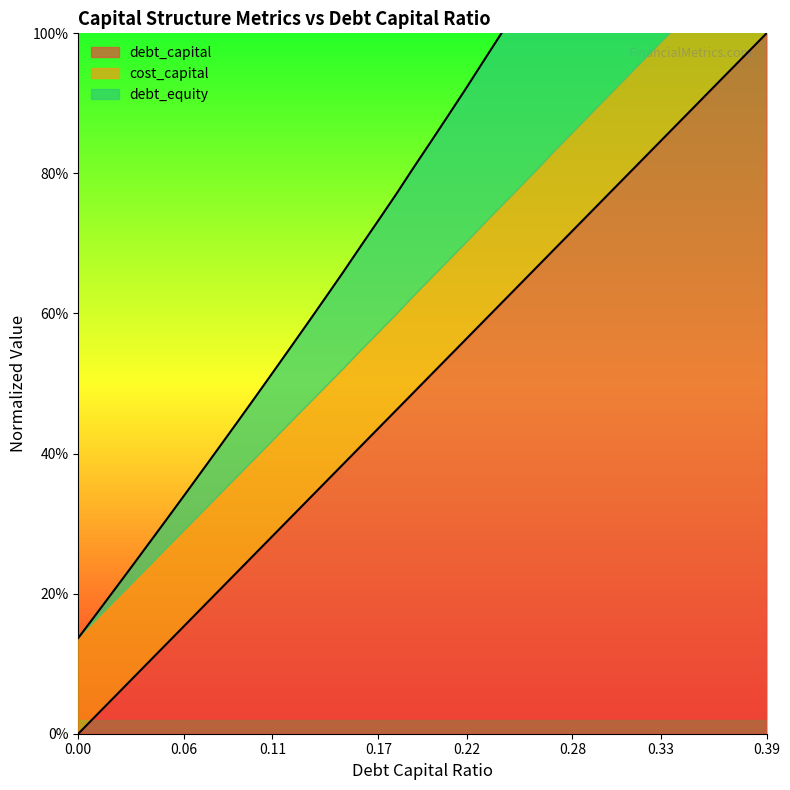

Does the chart display data point markers on the line(s)?

No